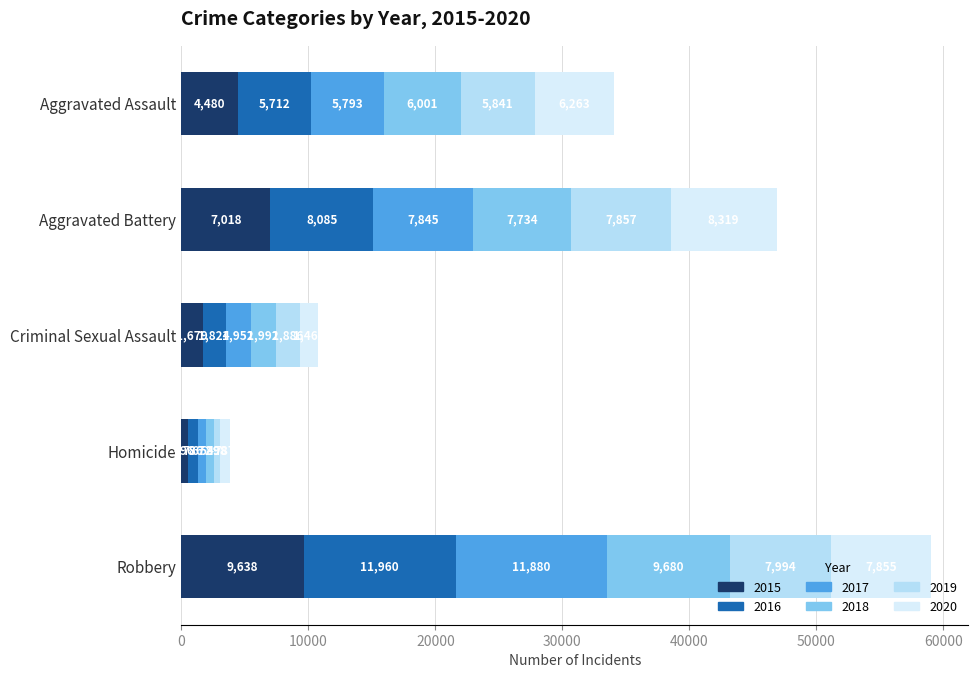

How many categories are shown in the chart?

5